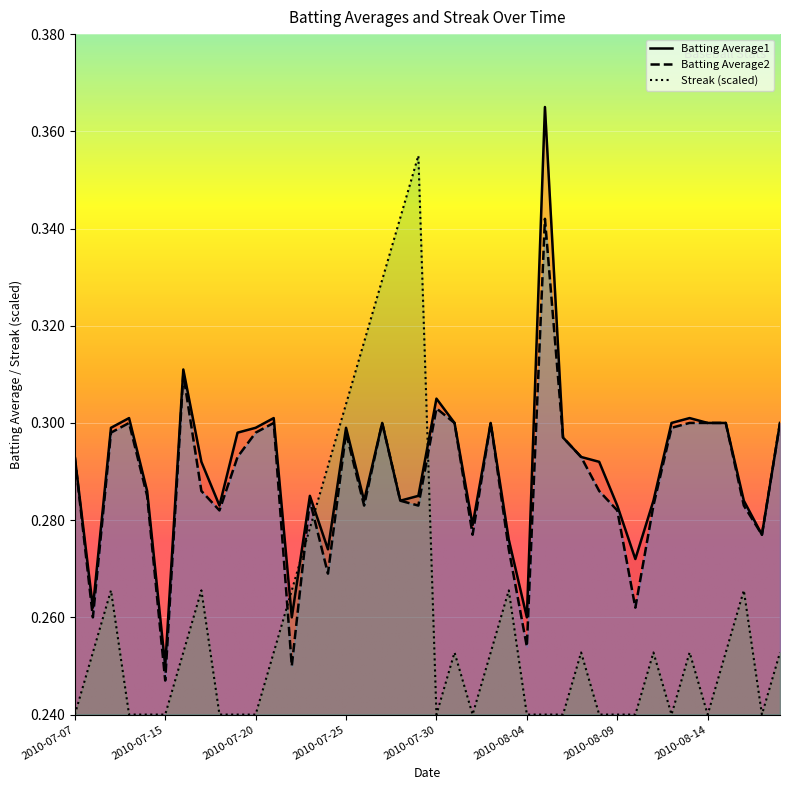

What is the minimum value shown in the chart?

0.2